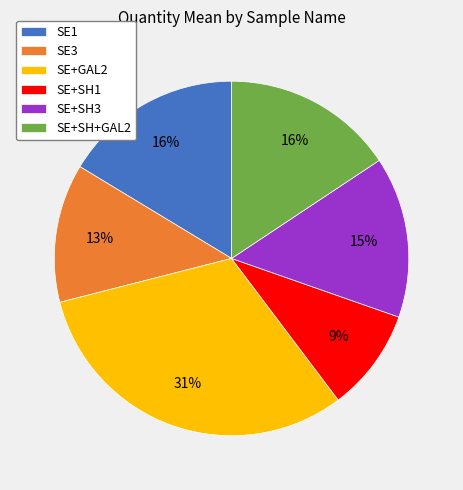

Approximately how many times larger is the value at SE+SH3 compared to SE1?

0.9